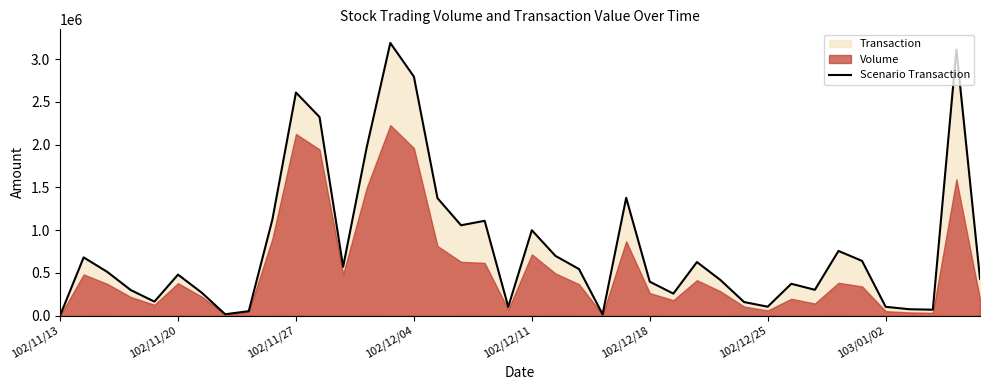

What is the difference between the maximum and second lowest values?

3174970